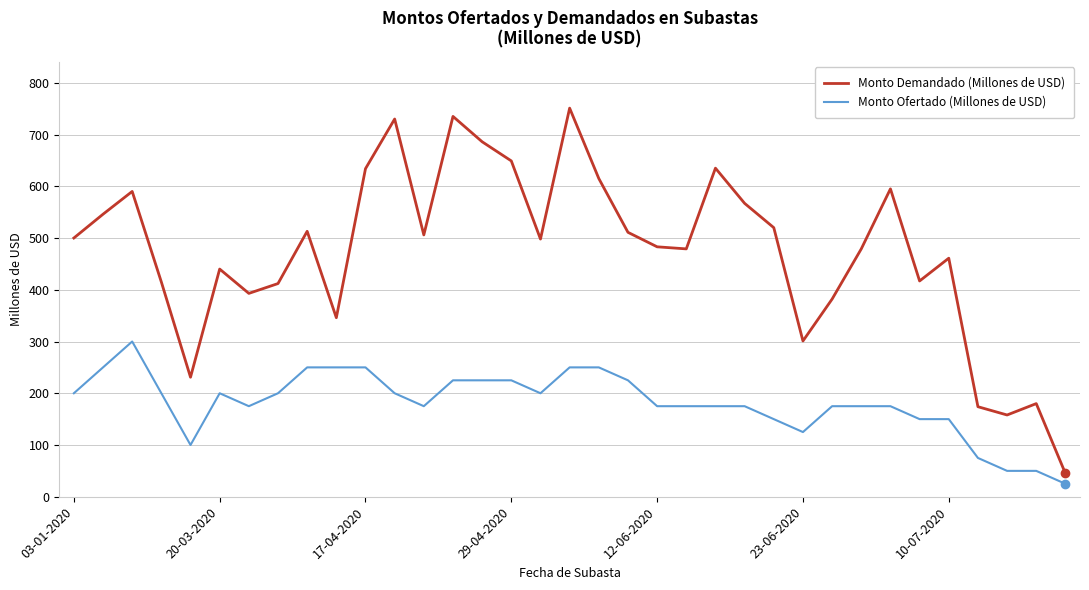

How many lines are shown in the chart?

2